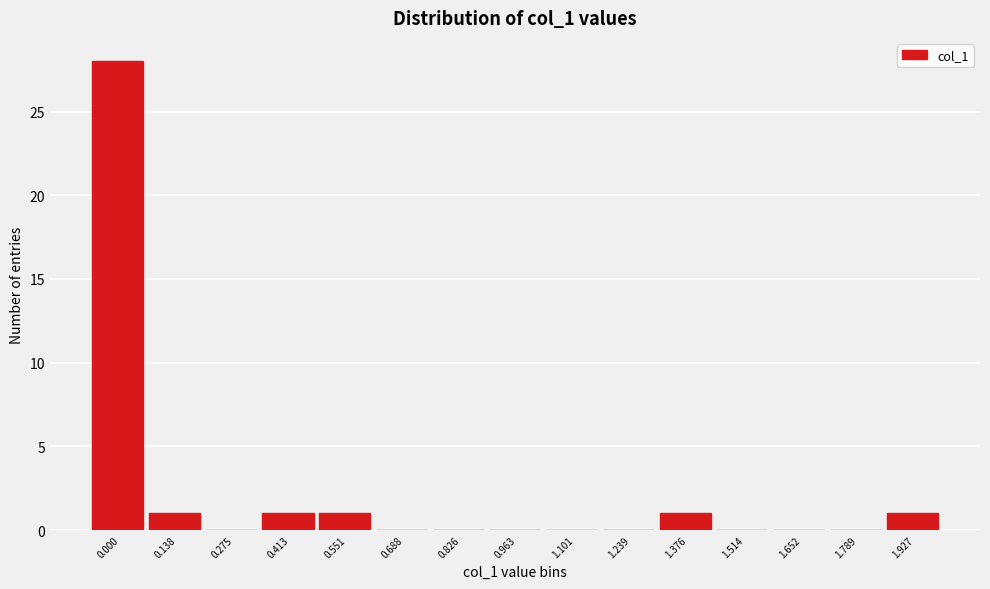

Reading left to right, extract all data points from this chart.

0.000=28	0.138=1	0.275=0	0.413=1	0.551=1	0.688=0	0.826=0	0.963=0	1.101=0	1.239=0	1.376=1	1.514=0	1.652=0	1.789=0	1.927=1